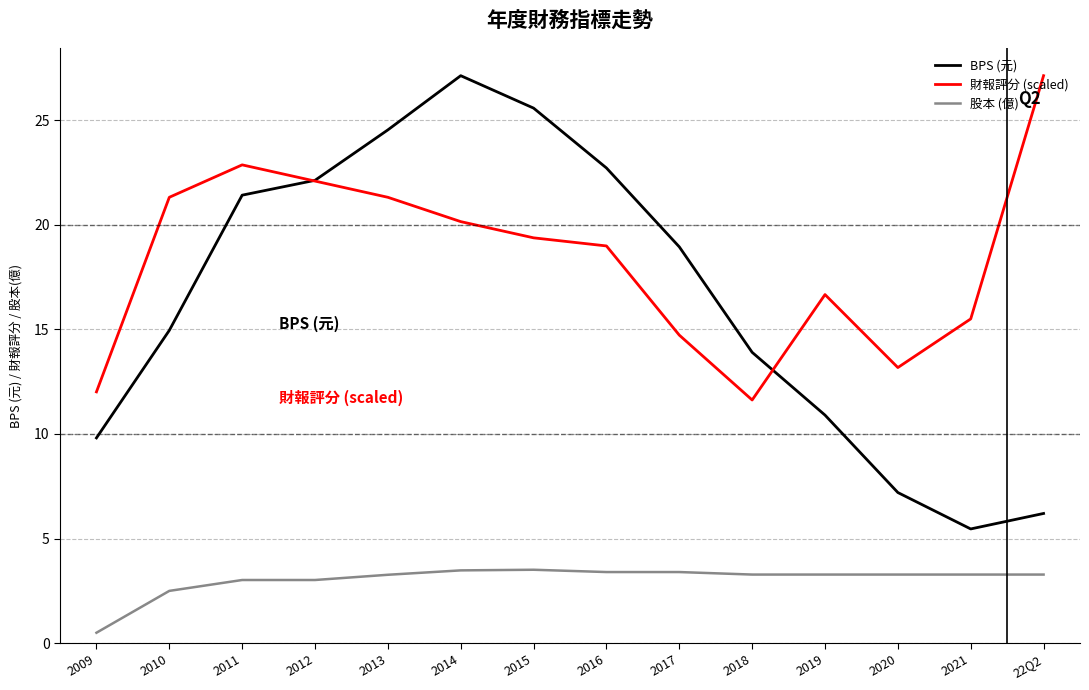

At how many categories does at least one series exceed 13?

13